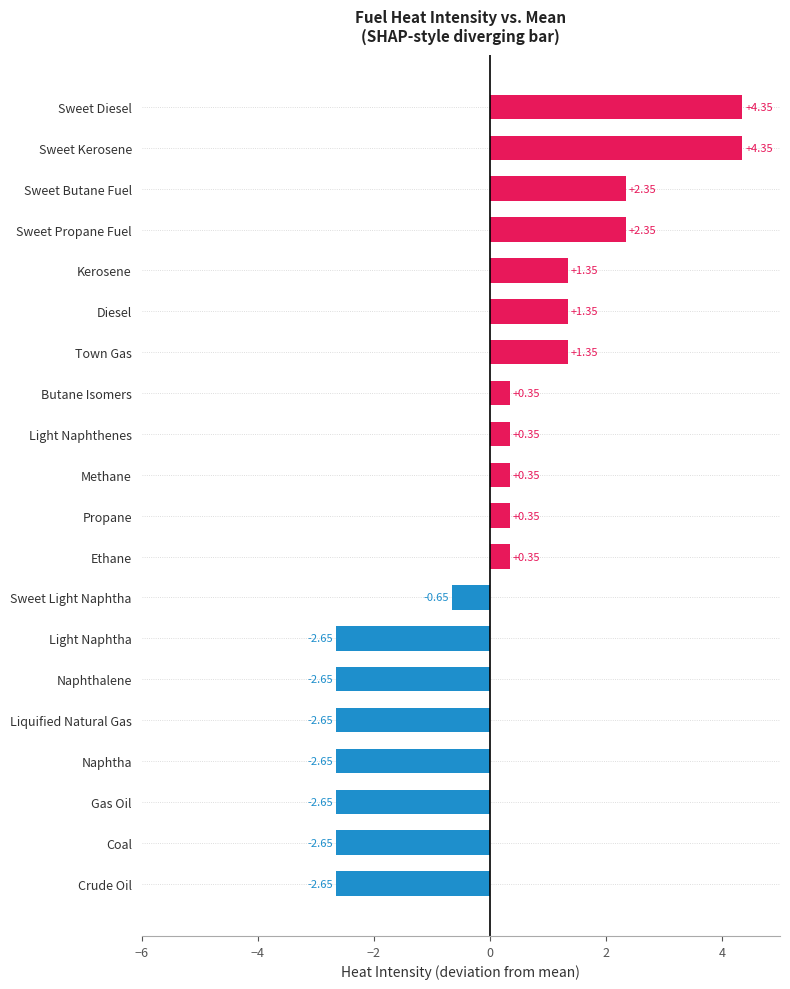

What is the difference between the second highest and minimum values?

7.0